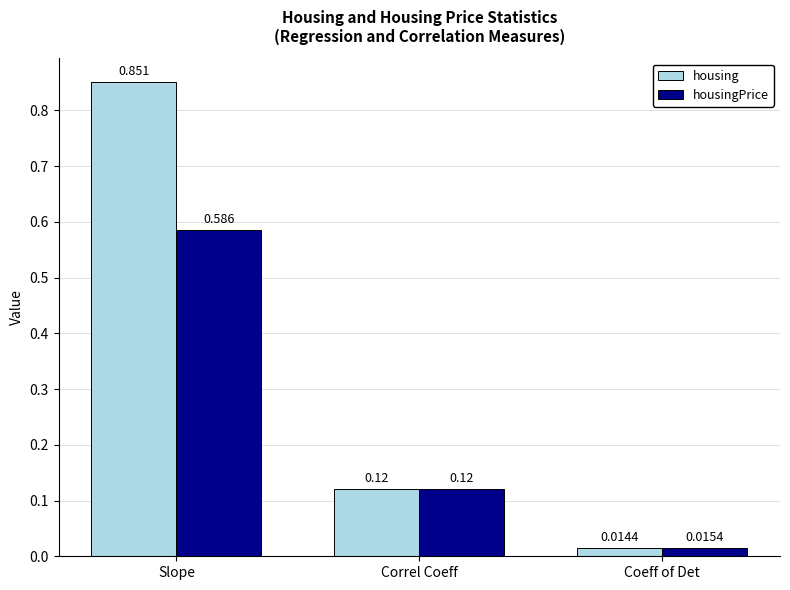

Is the value of housingPrice at Correl Coeff greater than the value of housing at Coeff of Det?

Yes